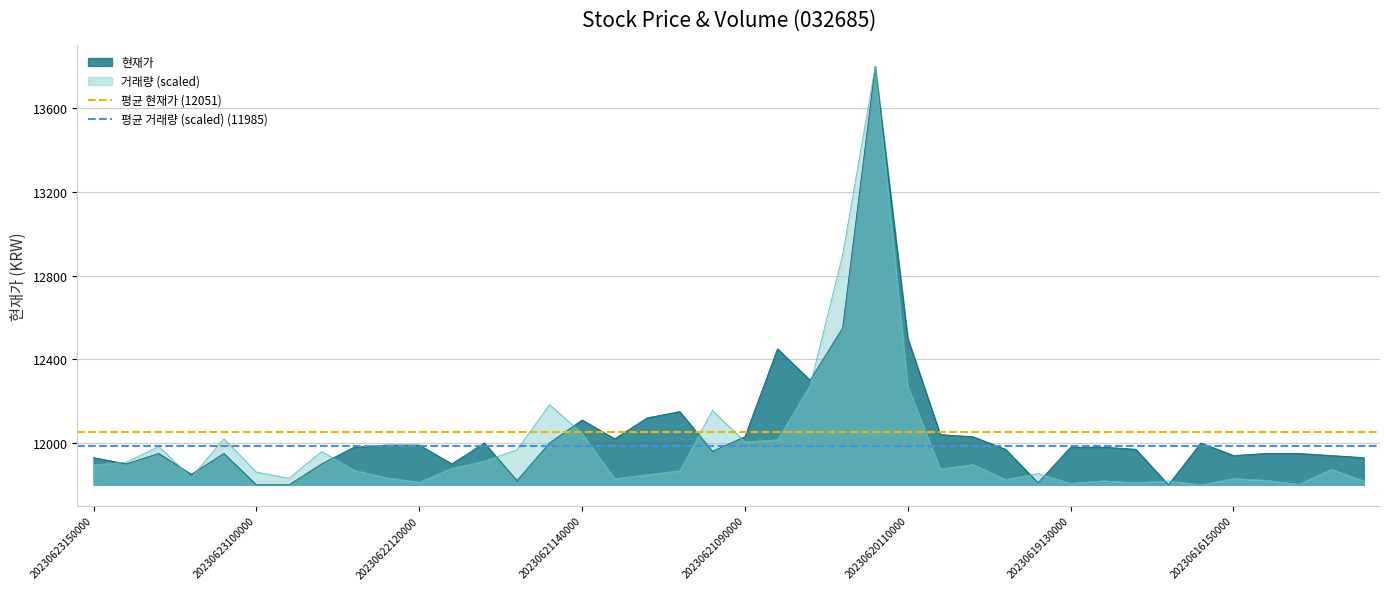

What is the lowest value of the 현재가 series?

11800.0